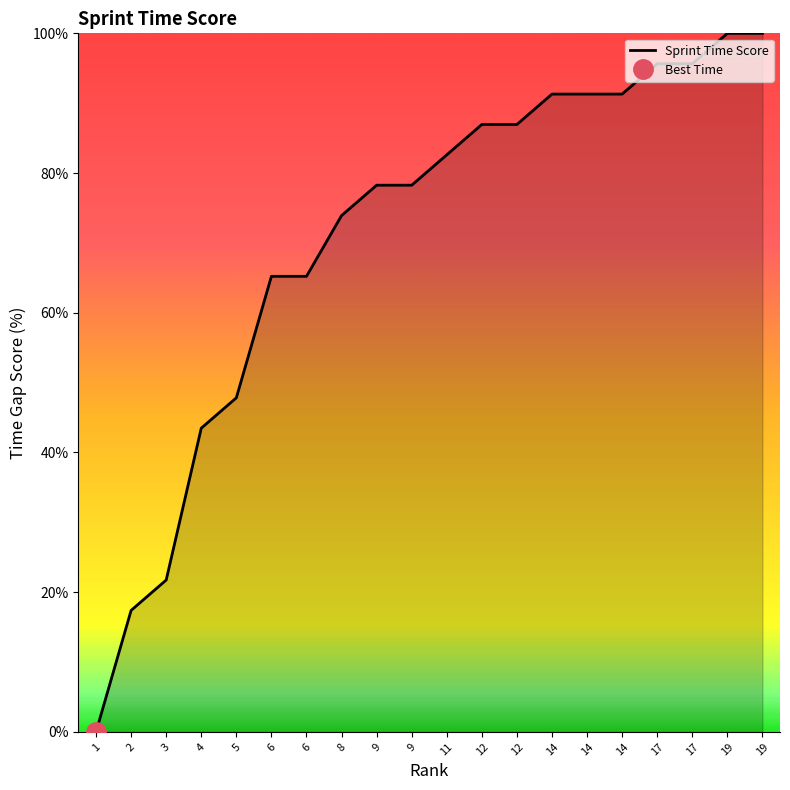

At which label is the value closest to 50?

5